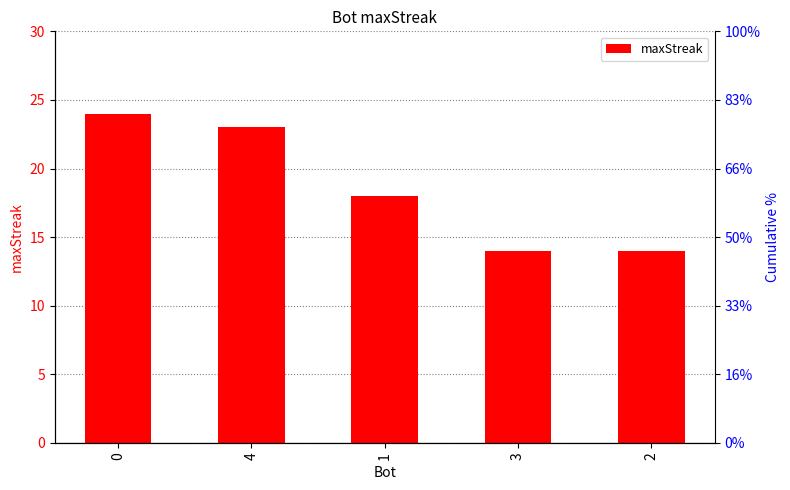

What is the ratio of the value at 4 to the value at 1?

1.3